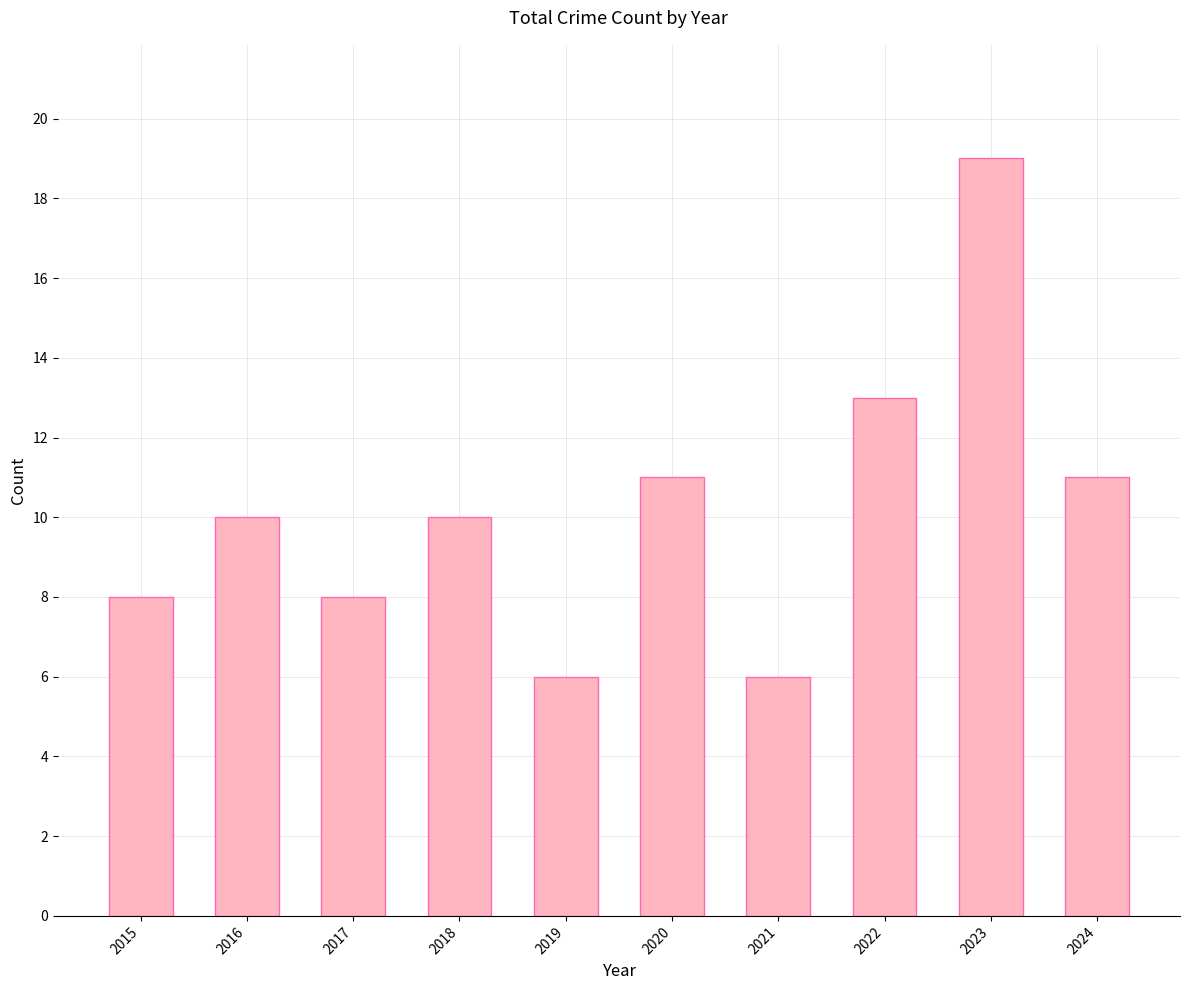

How many bars are there in total?

10